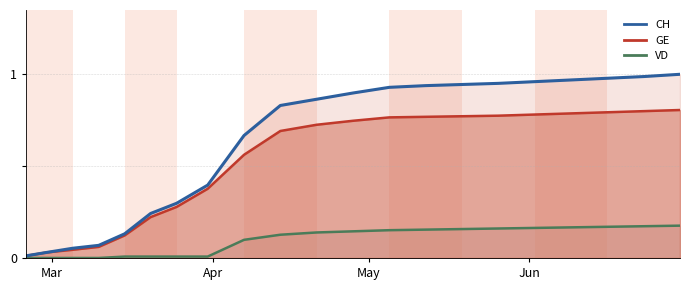

At which category does the chart reach its peak across all series?

2020-06-30